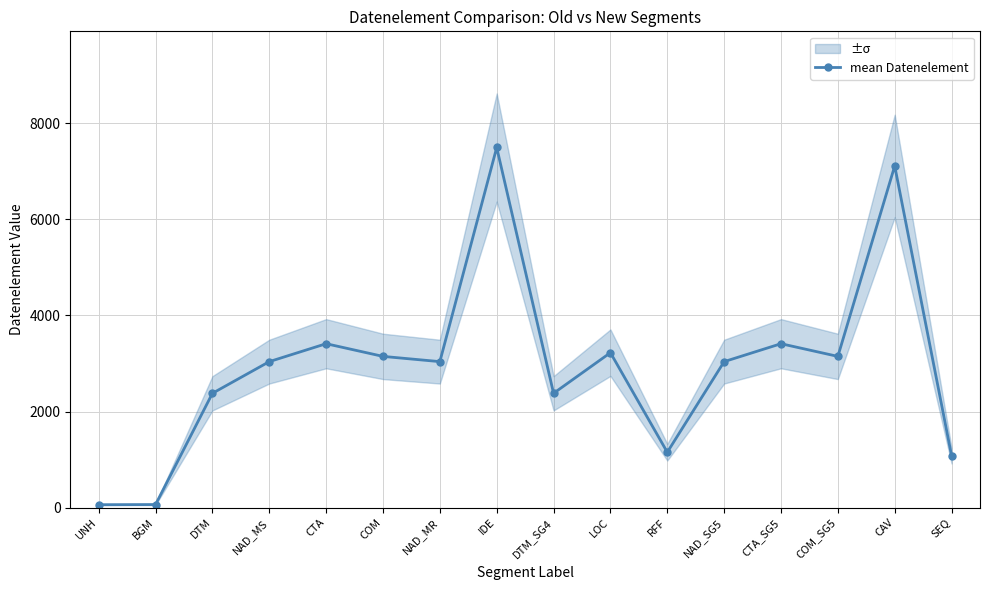

Reading left to right, list all the values displayed in this chart.

UNH=62	BGM=65	DTM=2380	NAD_MS=3039	CTA=3412	COM=3148	NAD_MR=3039	IDE=7495	DTM_SG4=2380	LOC=3225	RFF=1154	NAD_SG5=3039	CTA_SG5=3412	COM_SG5=3148	CAV=7111	SEQ=1082